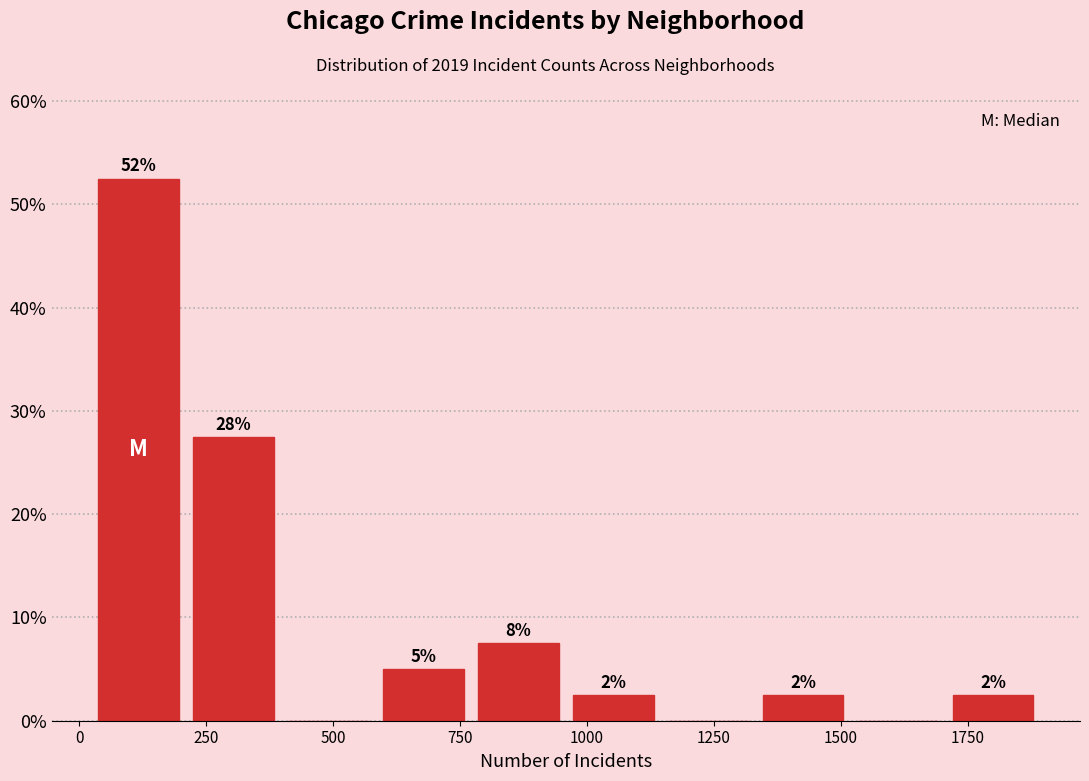

Around what value on the x-axis is the tallest bar? Give the approximate position of its centre, as read against the axis.

100